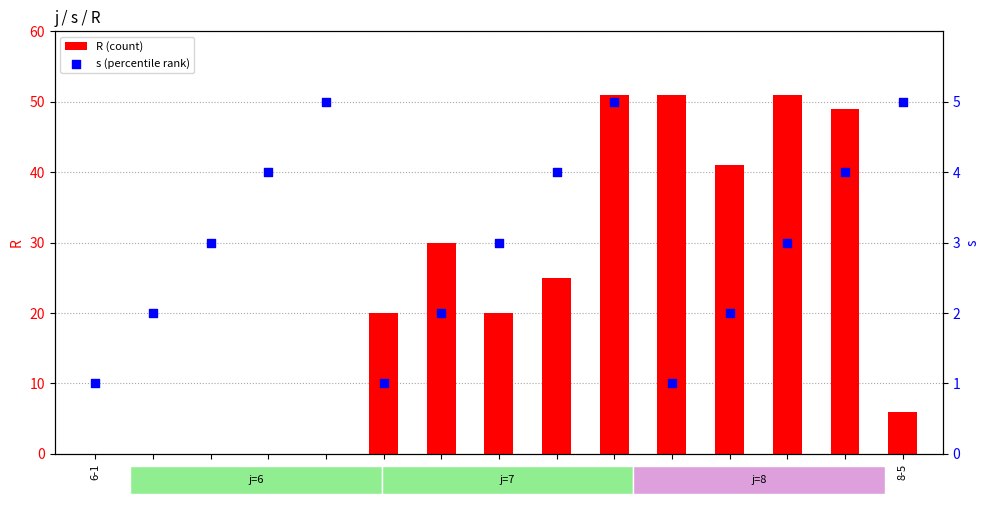

At which category is the sum across all series the highest?

7-5